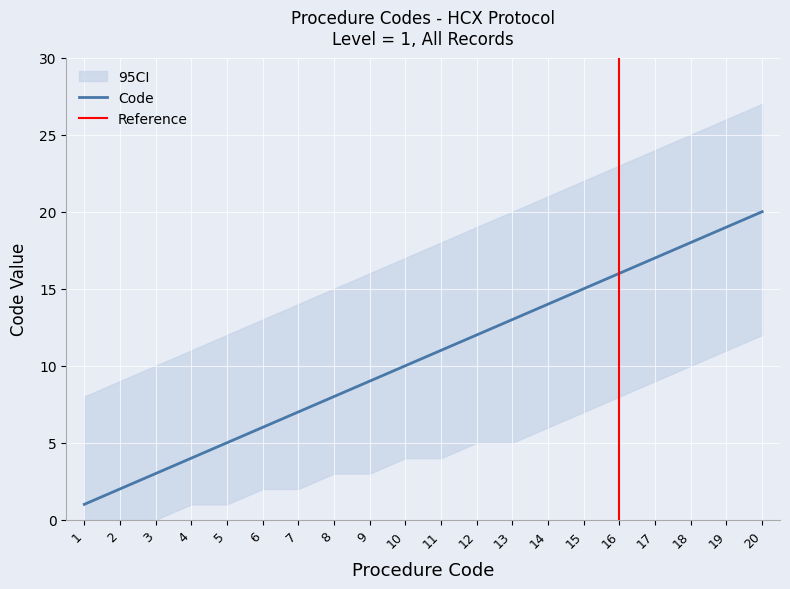

Which category has the lowest value in the Code series?

1